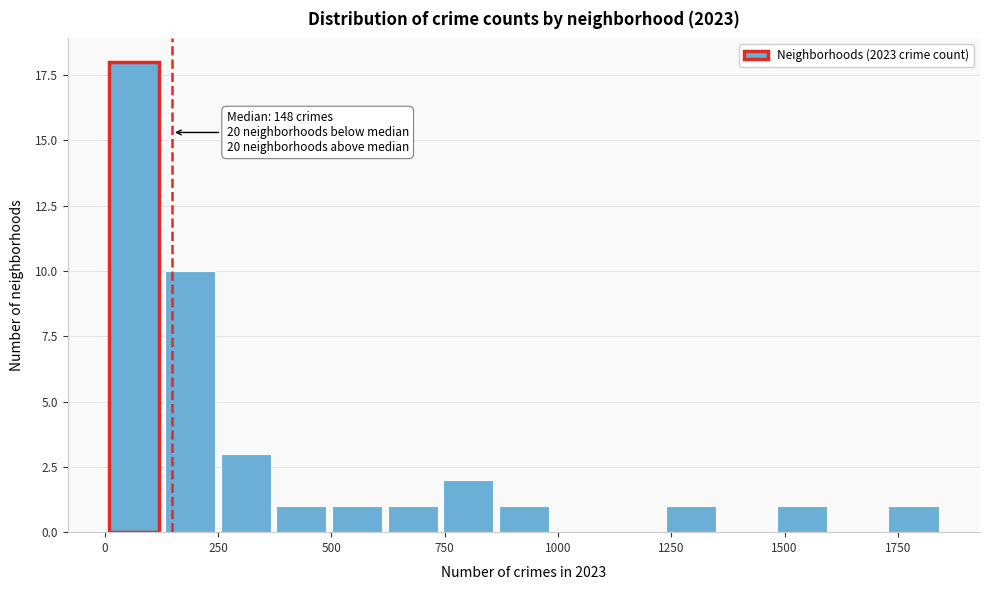

Around what value on the x-axis is the tallest bar? Give the approximate position of its centre, as read against the axis.

50